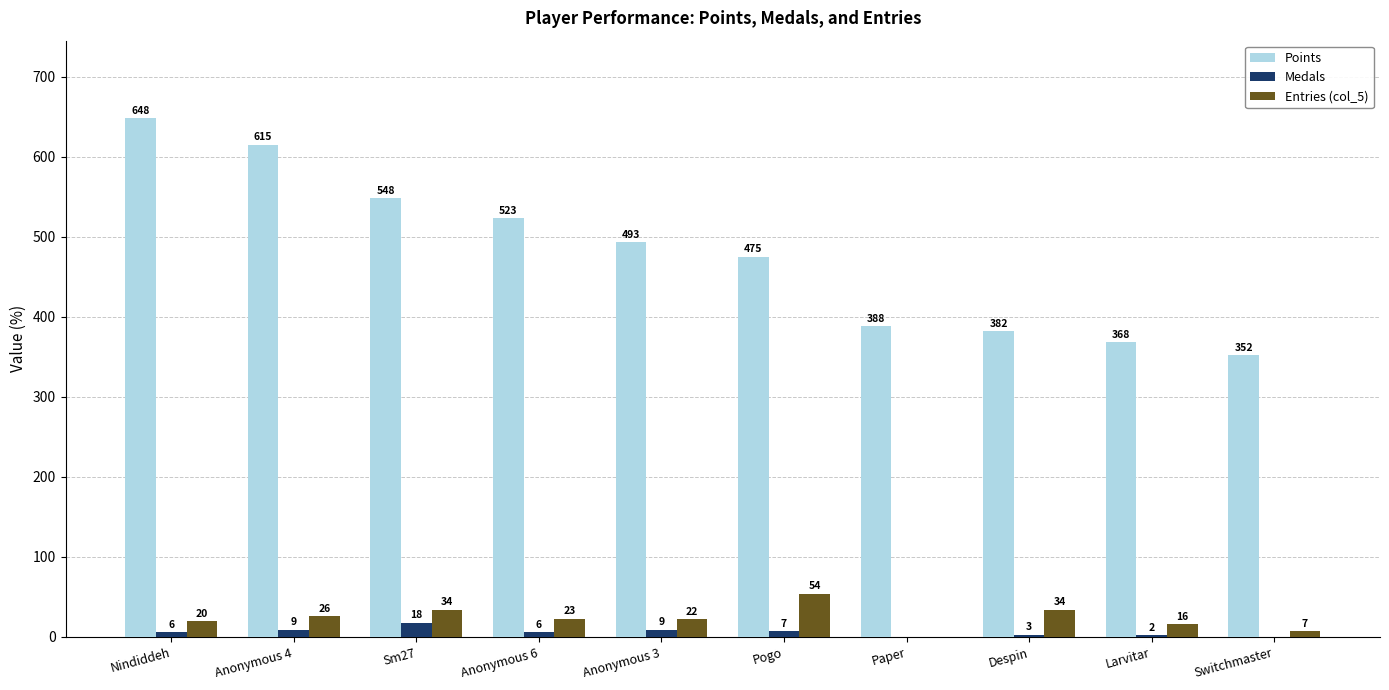

Reading right to left, transcribe all the data shown in this chart.

Points: Switchmaster=352	Larvitar=368	Despin=382	Paper=388	Pogo=475	Anonymous 3=493	Anonymous 6=523	Sm27=548	Anonymous 4=615	Nindiddeh=648
Medals: Switchmaster=0	Larvitar=2	Despin=3	Paper=0	Pogo=7	Anonymous 3=9	Anonymous 6=6	Sm27=18	Anonymous 4=9	Nindiddeh=6
Entries (col_5): Switchmaster=7	Larvitar=16	Despin=34	Paper=0	Pogo=54	Anonymous 3=22	Anonymous 6=23	Sm27=34	Anonymous 4=26	Nindiddeh=20